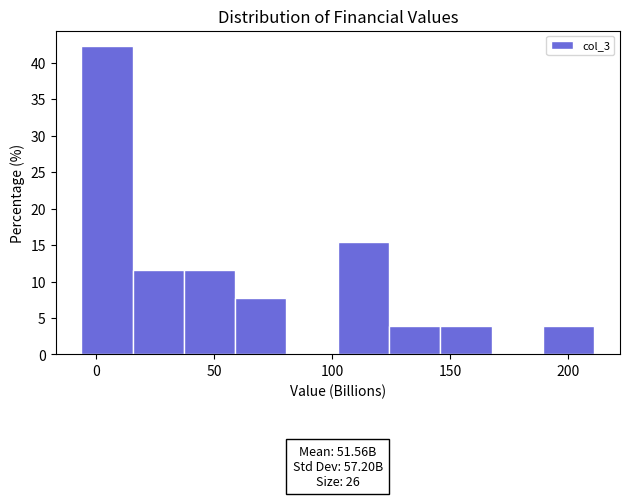

Which range on the x-axis has the tallest bar?

-5 to 15